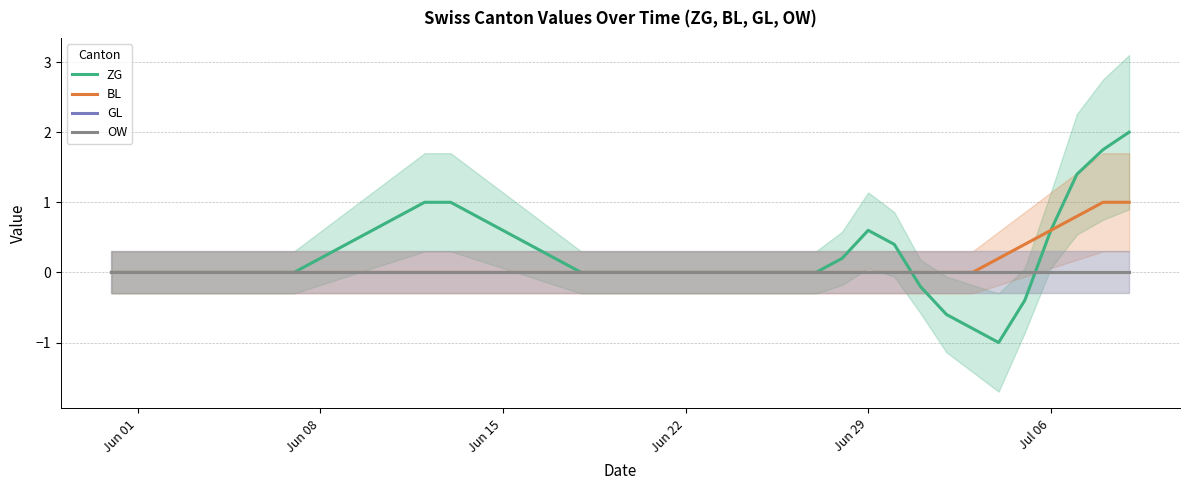

What is the average value of the ZG series?

0.2